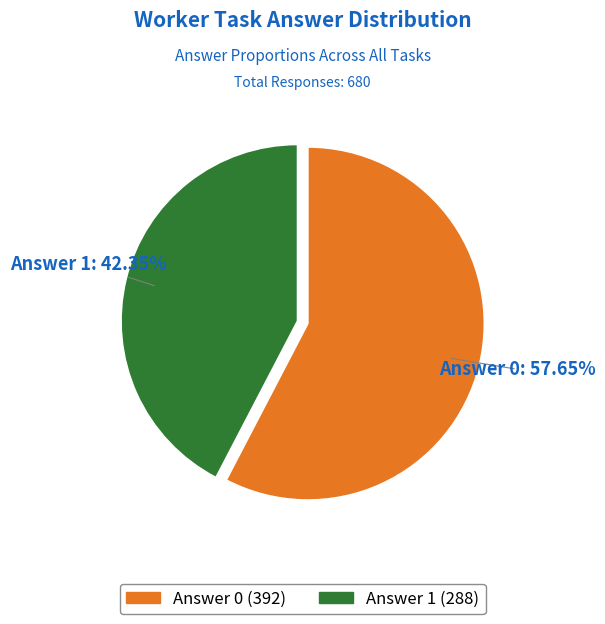

Is there a majority slice in this chart?

Yes